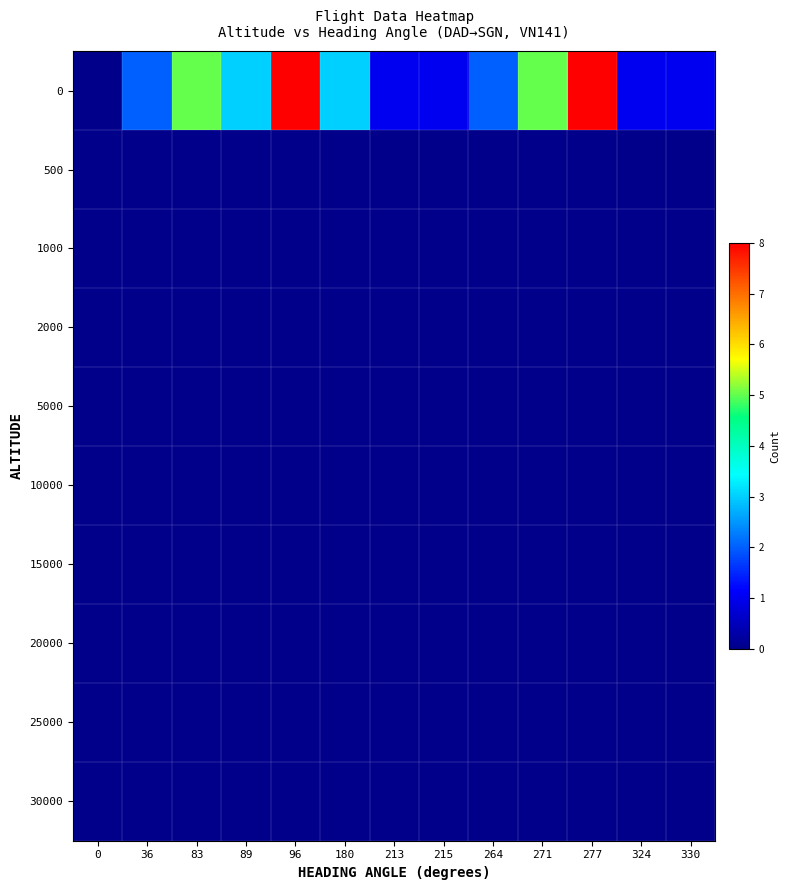

At which category is the sum across all series the highest?

96